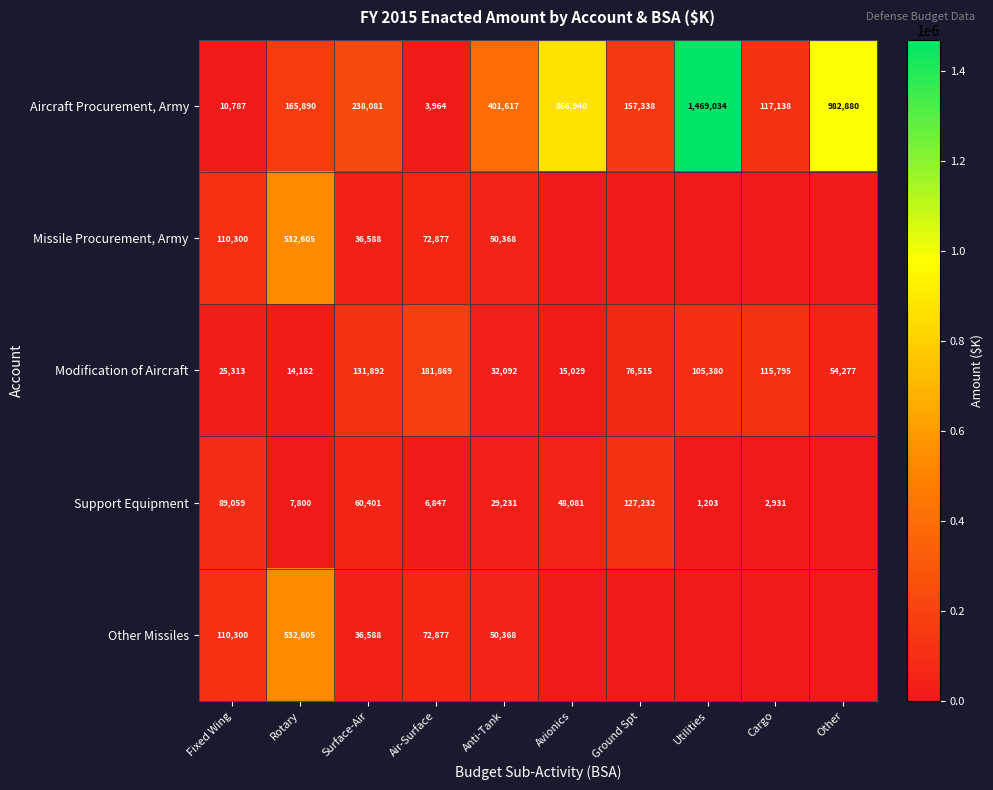

What is the sum of all Aircraft Procurement, Army values?

4413669